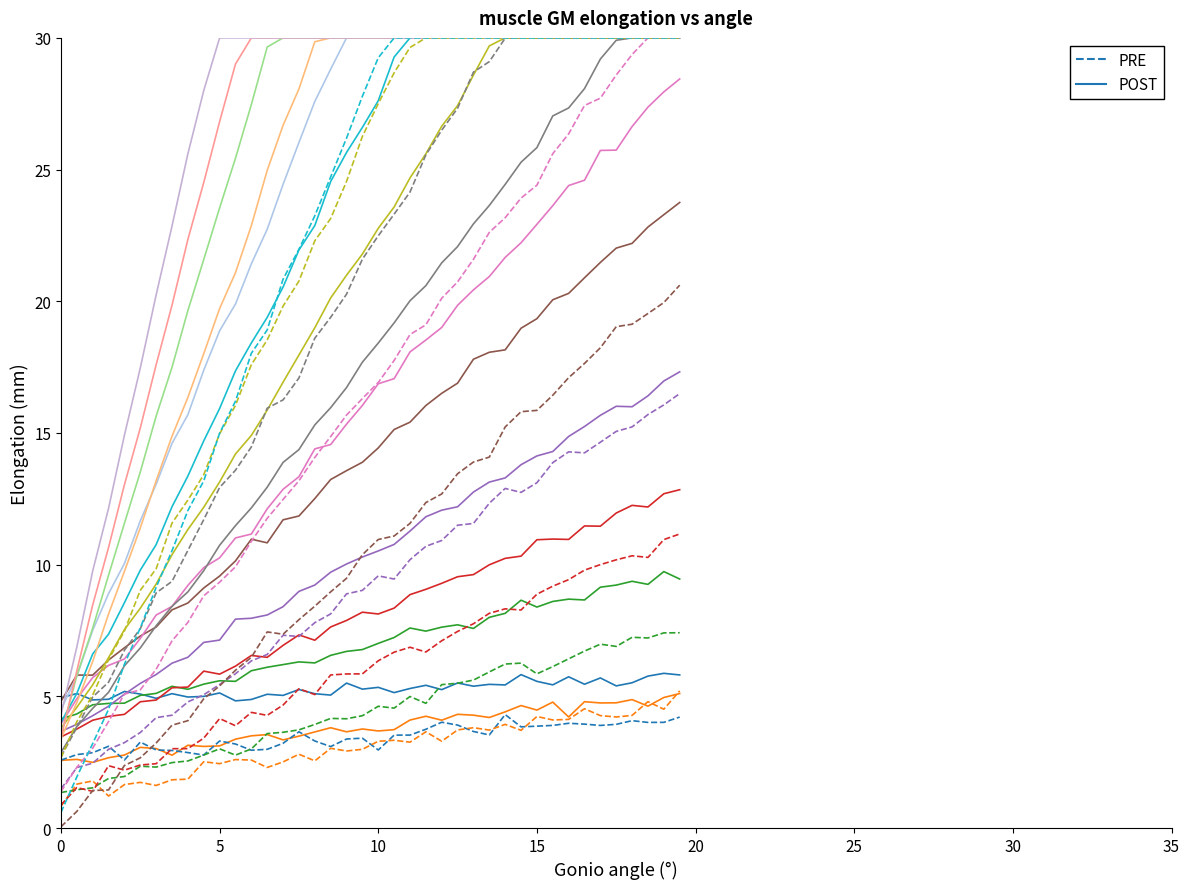

Rank the series by their maximum value, from lowest to highest.

PRE, POST